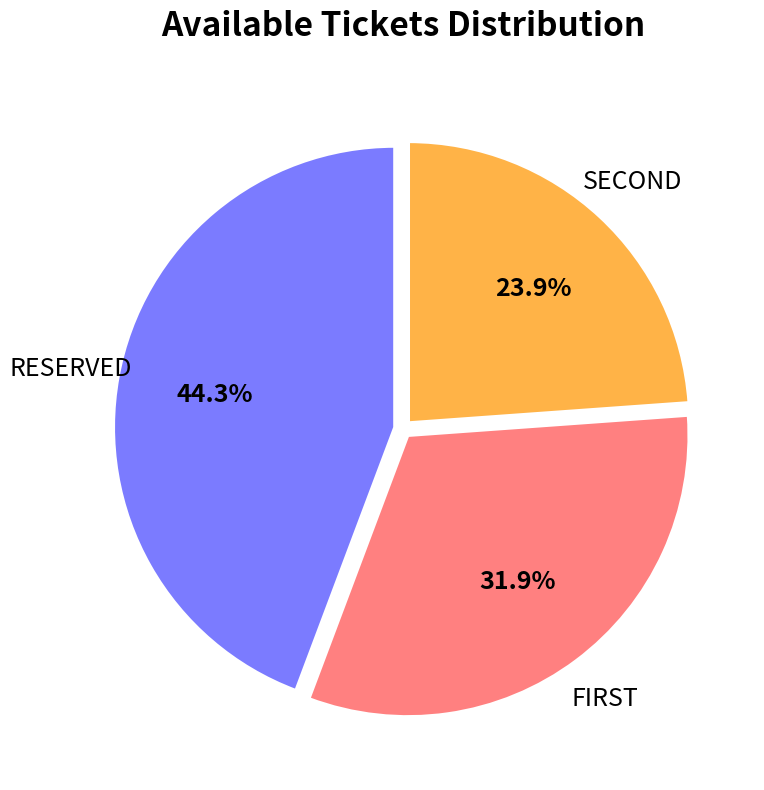

Is there any slice that represents more than half of the pie?

No